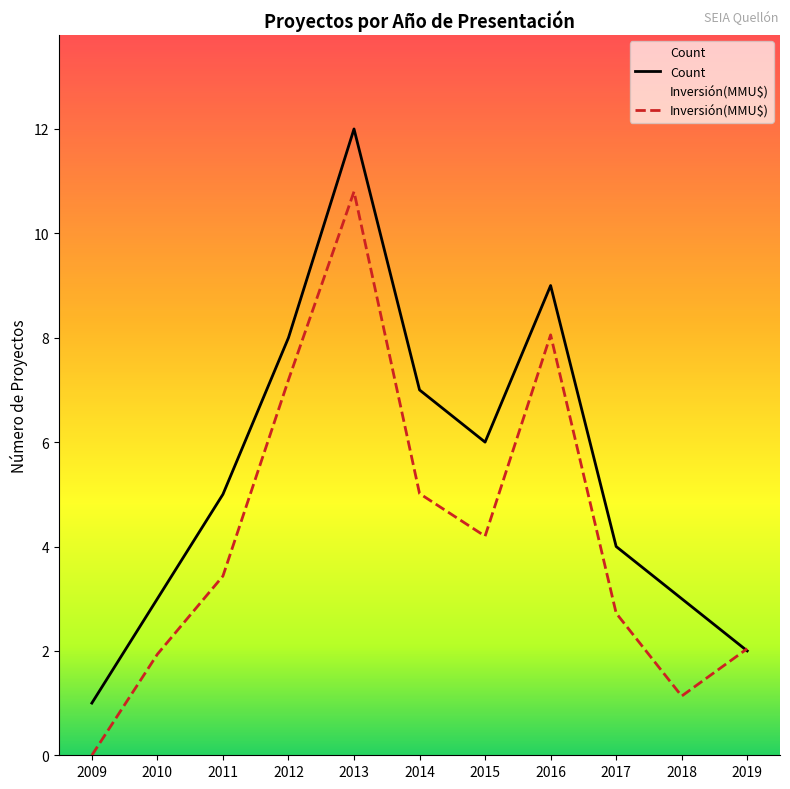

What is the minimum value for Count?

1.0